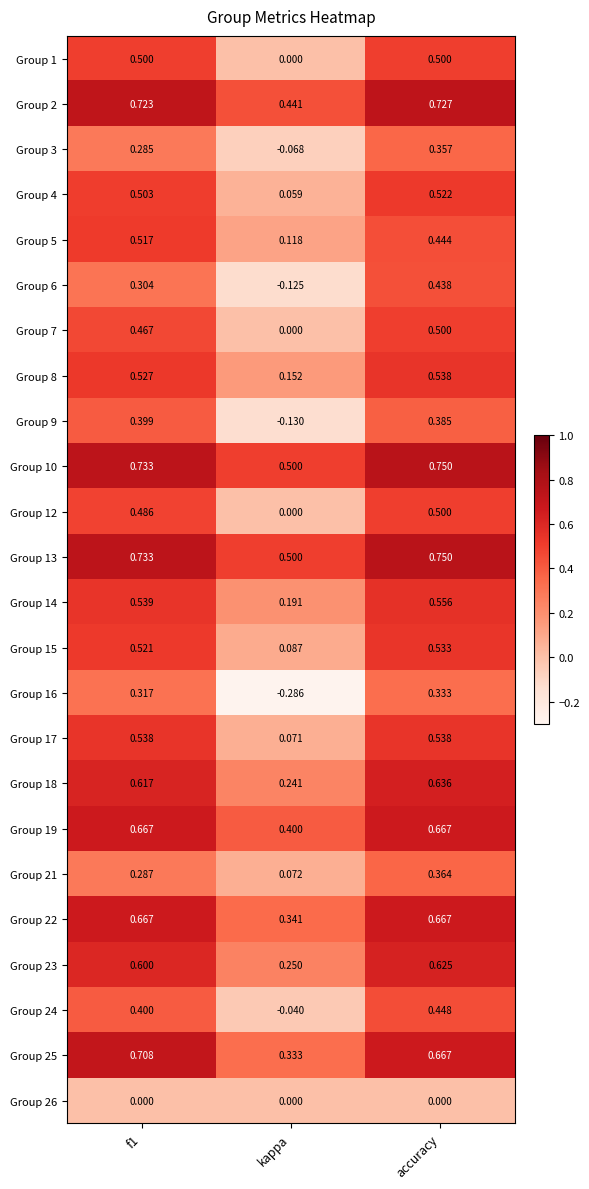

At which category is the sum across all series the highest?

accuracy